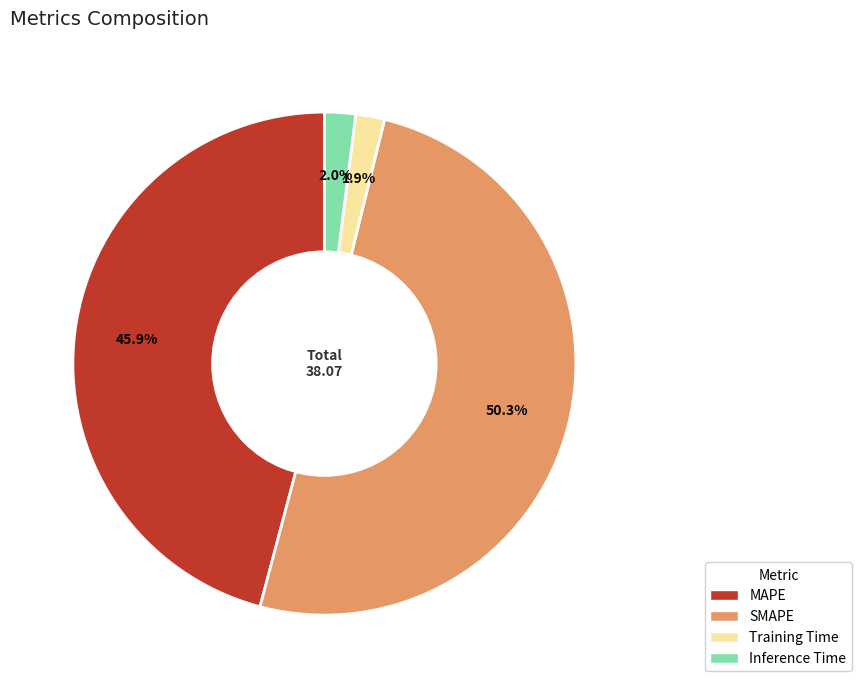

What is the largest slice in the pie chart?

SMAPE